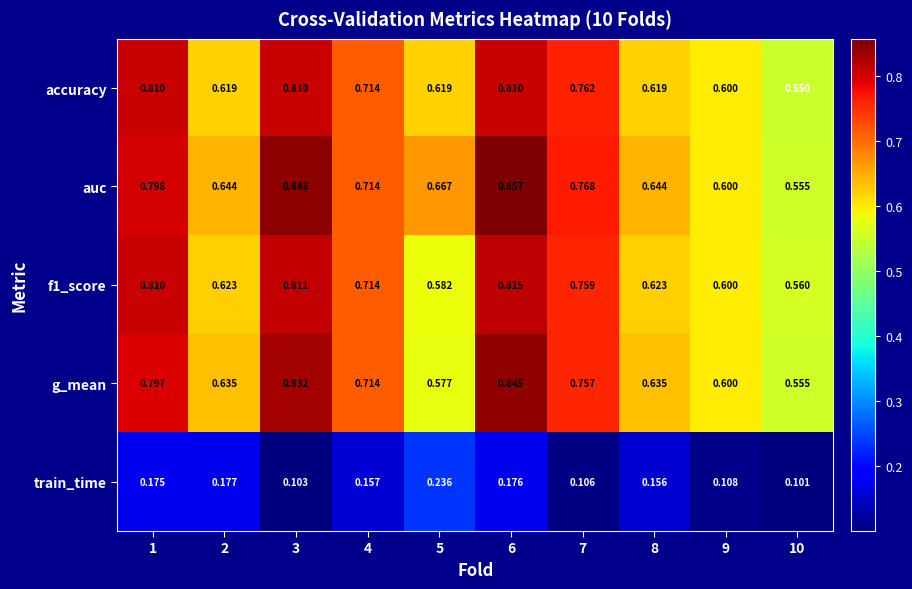

Which series has the largest total across all categories?

auc